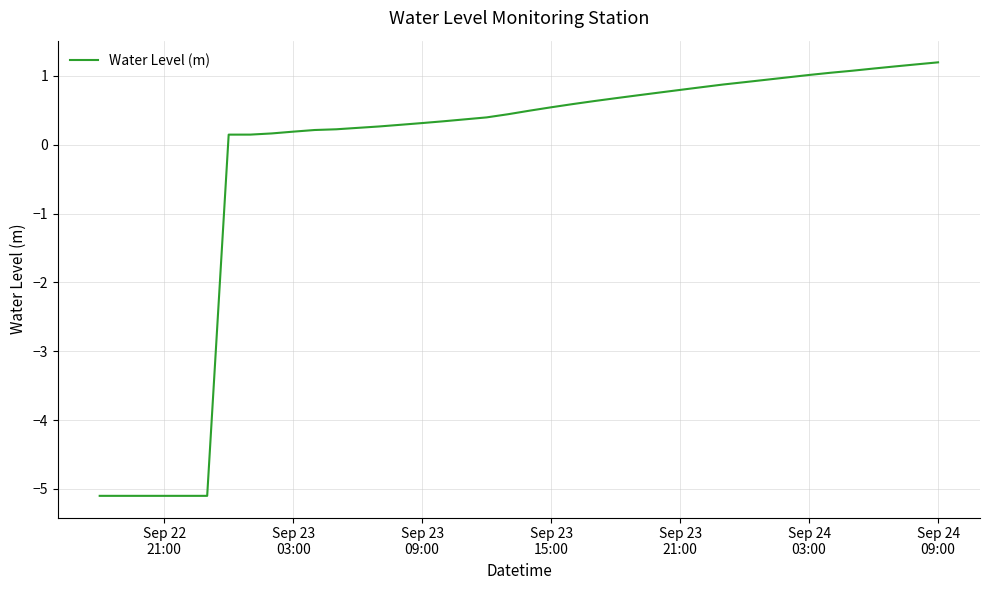

What is the difference between the maximum and minimum values?

6.3